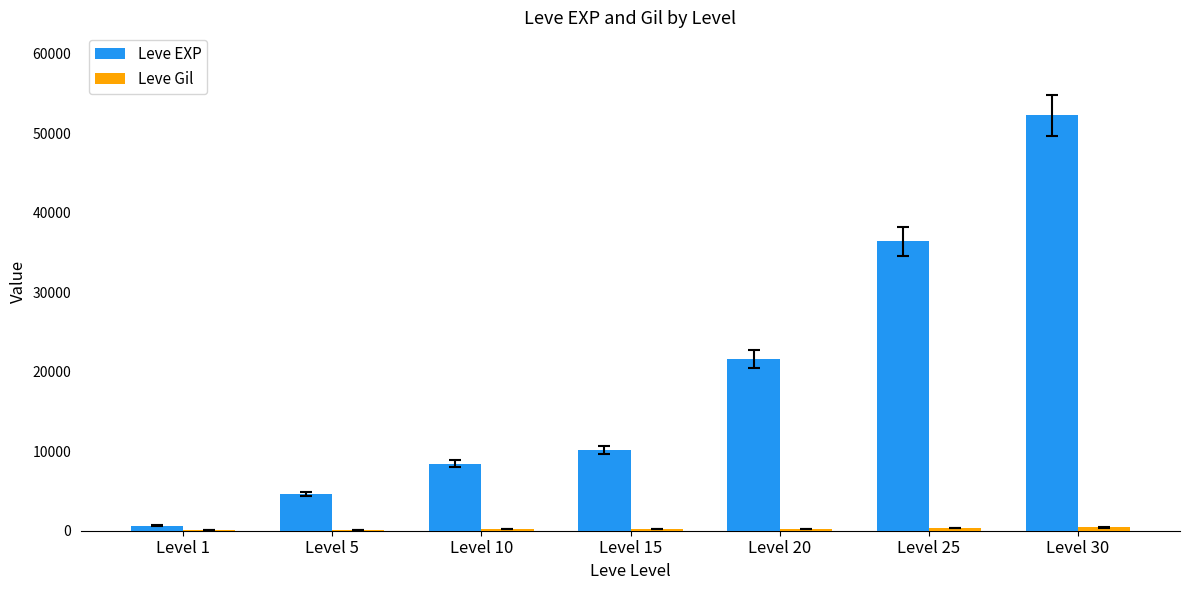

Which series has the widest spread of values?

Leve EXP